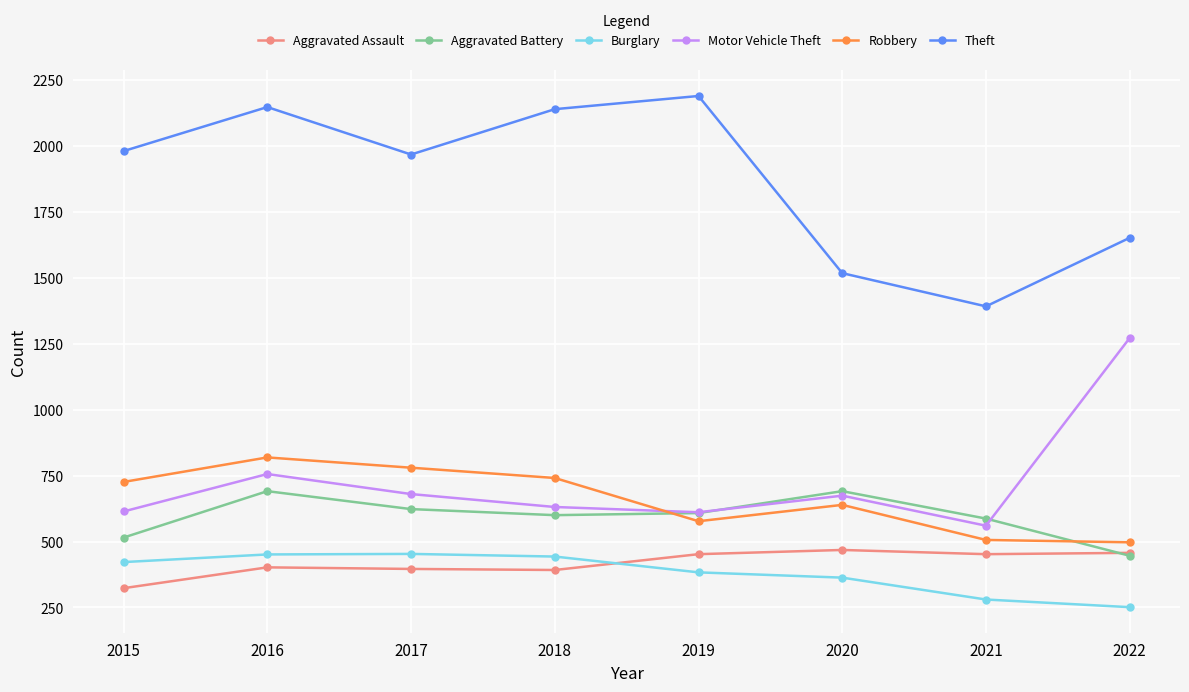

What is the highest value of the Burglary series?

453